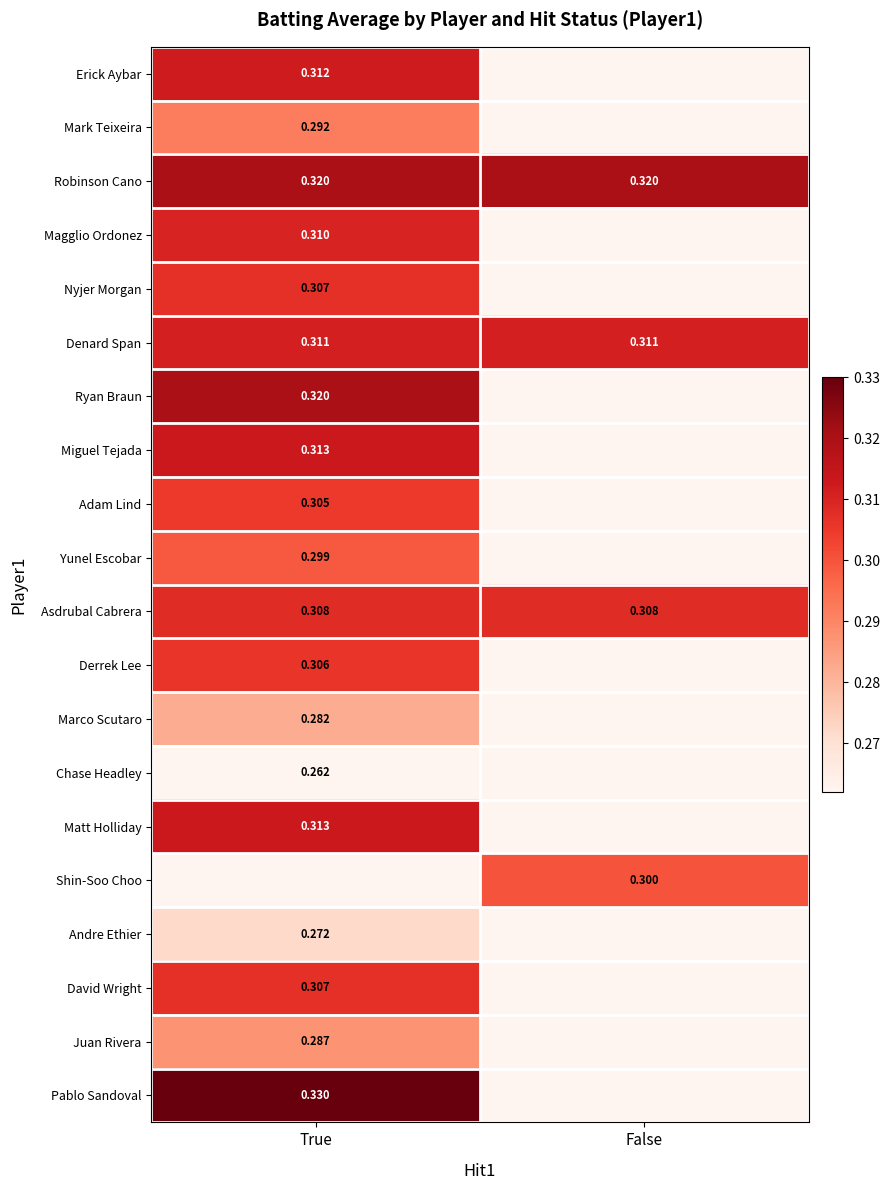

What is the highest value of the Asdrubal Cabrera series?

0.3